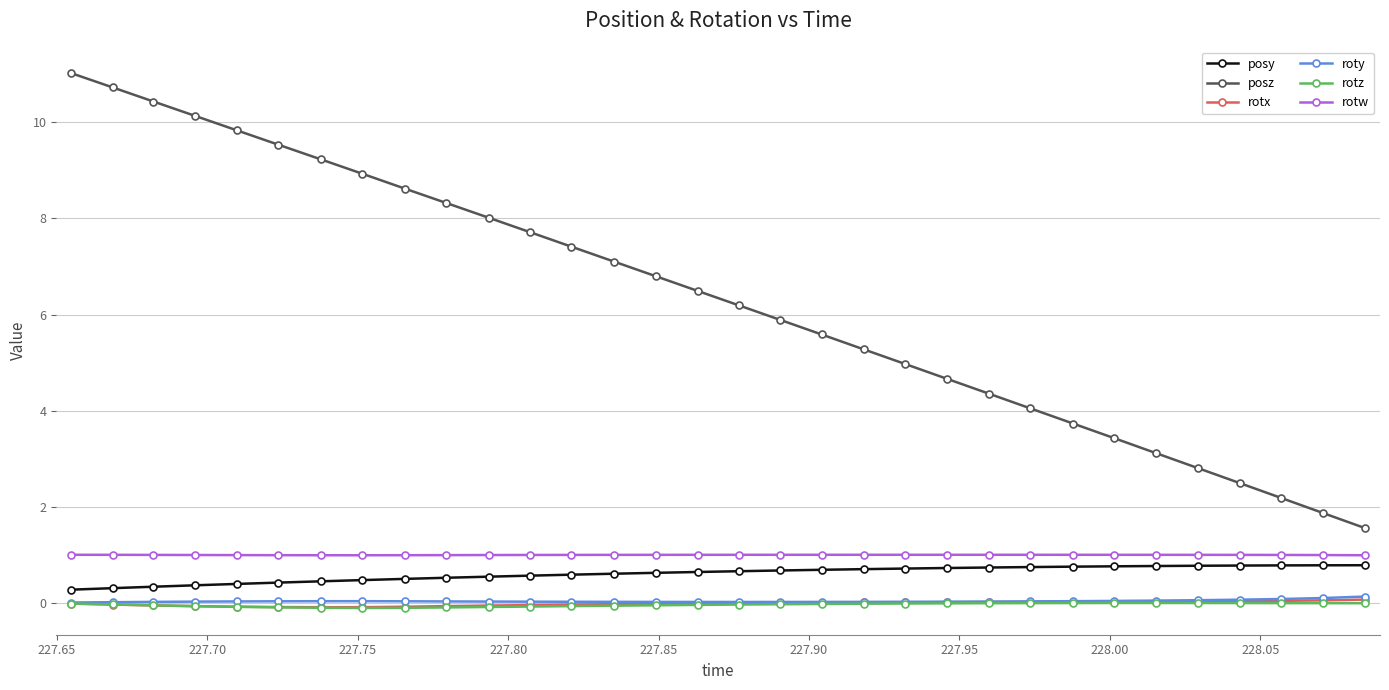

What is the value of the posy point at the 21st from the left?

0.7